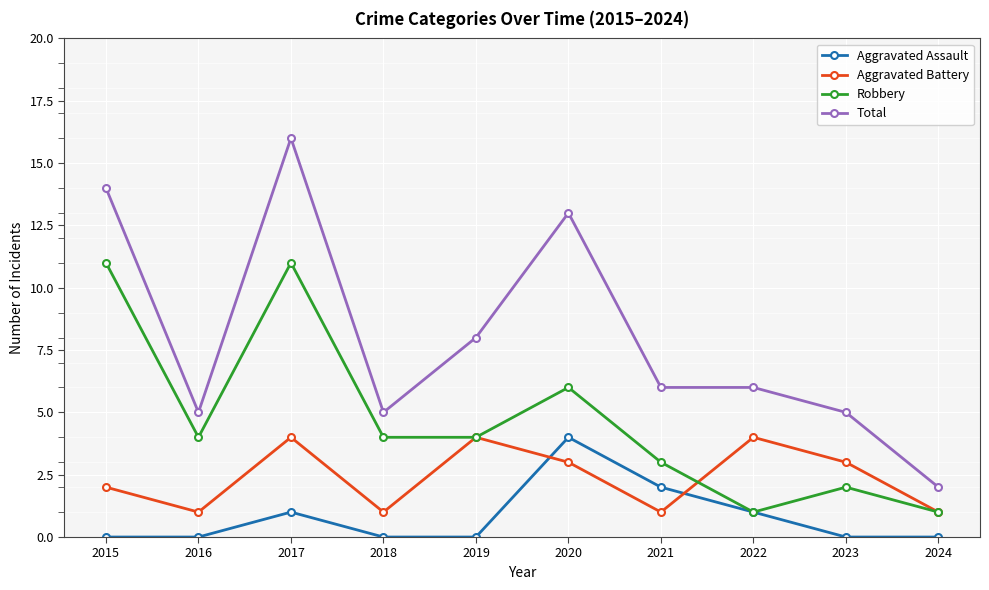

Where is the first local maximum for Robbery?

2017